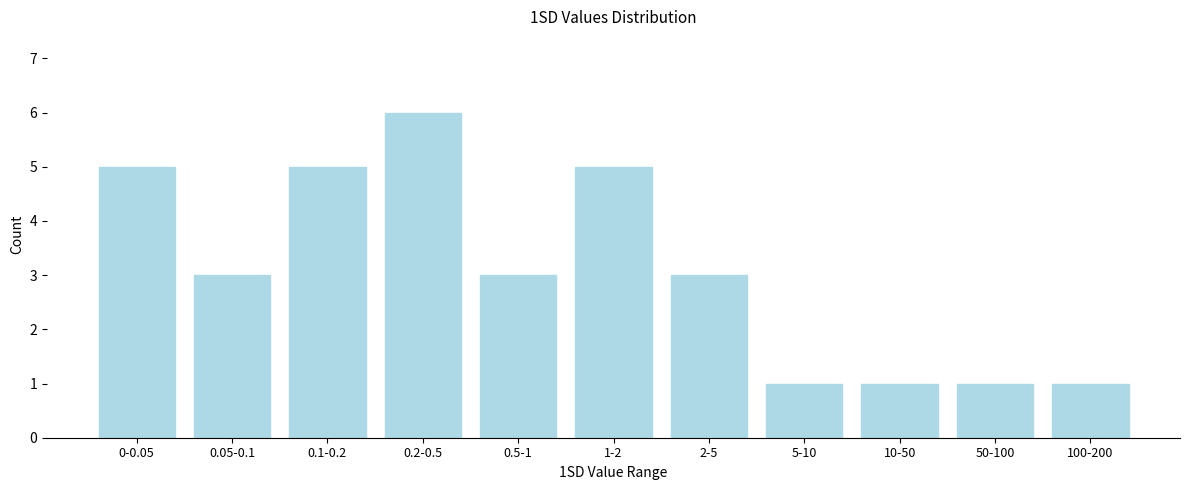

Reading left to right, transcribe all the data shown in this chart.

5	3	5	6	3	5	3	1	1	1	1